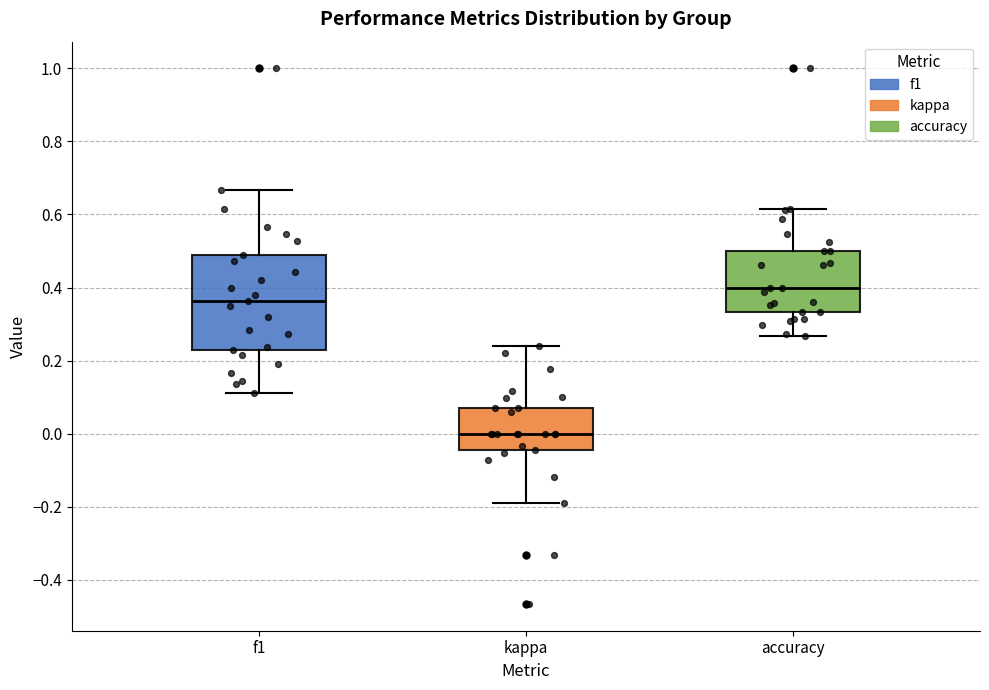

Reading left to right, read every box against the y-axis: the position of its median line, the range the box covers, and the ends of its whiskers. The values are not printed on the chart, so give them approximately, as read against the axis.

f1: median 0.36, box 0.22 to 0.48, whiskers 0.12 to 0.66
kappa: median 0.00, box -0.04 to 0.08, whiskers -0.18 to 0.24
accuracy: median 0.40, box 0.34 to 0.50, whiskers 0.26 to 0.62